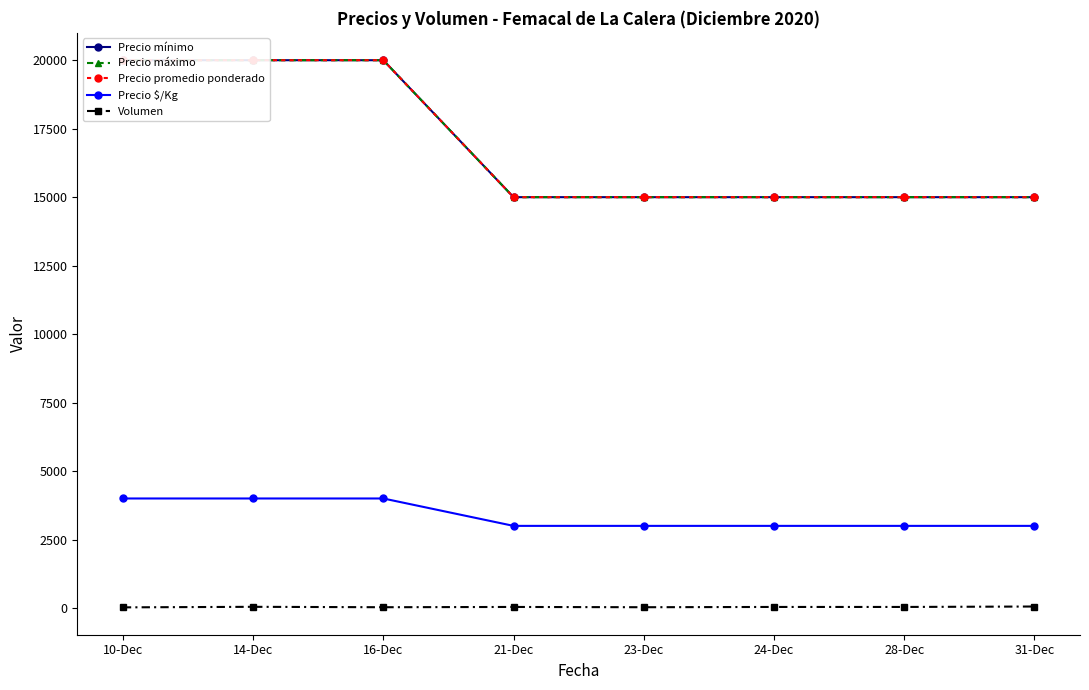

Reading left to right, transcribe all the data shown in this chart.

Precio mínimo: 20000	20000	20000	15000	15000	15000	15000	15000
Precio máximo: 20000	20000	20000	15000	15000	15000	15000	15000
Precio promedio ponderado: 20000	20000	20000	15000	15000	15000	15000	15000
Precio $/Kg: 4000	4000	4000	3000	3000	3000	3000	3000
Volumen: 25	45	30	40	30	40	40	56